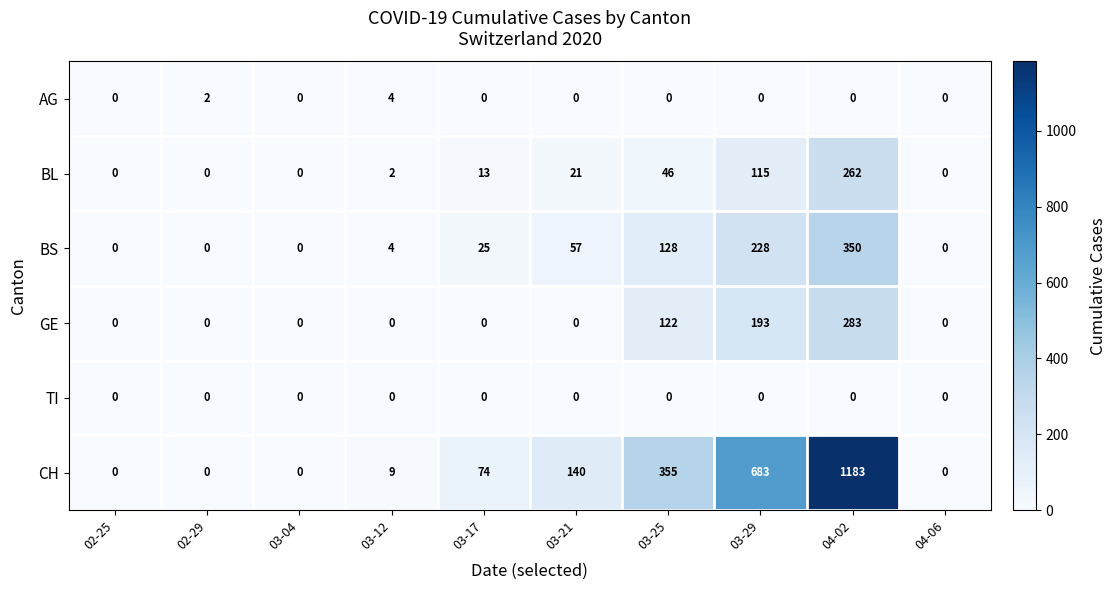

The value of BL at 04-06 is -138. True or false?

False